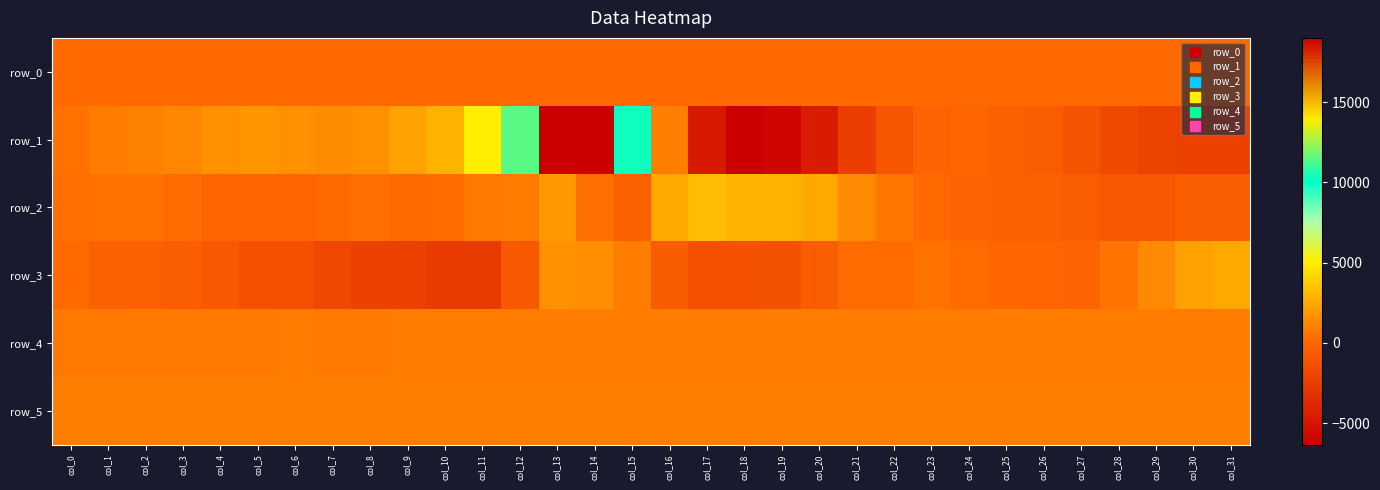

What is the difference between the row_3 values at col_14 and col_28?

965.0